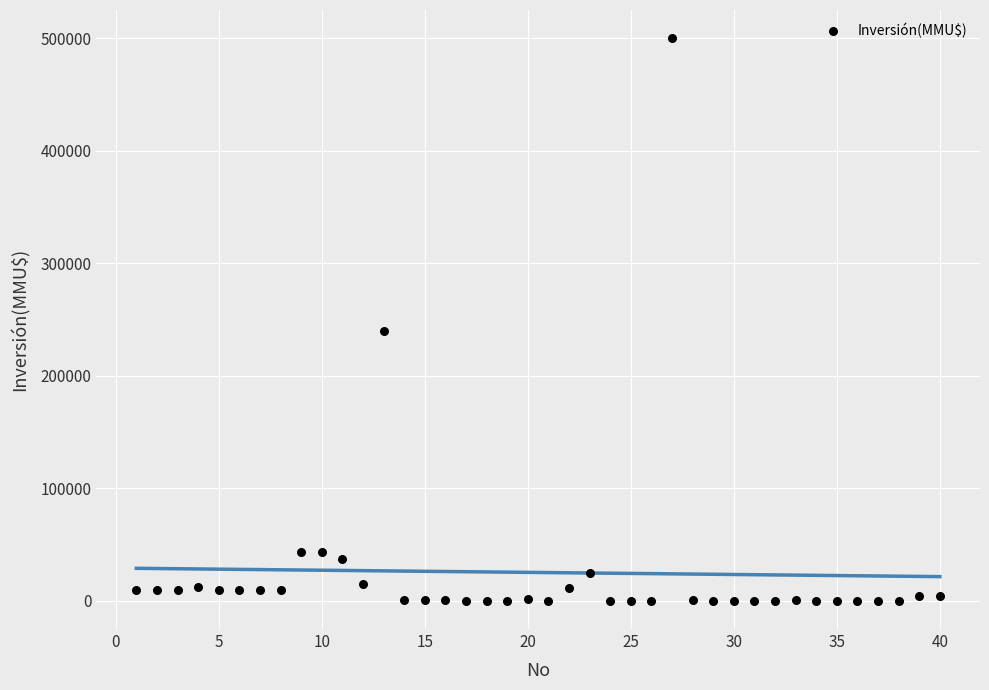

What Y value in the scatter plot is closest to 250000?

240000